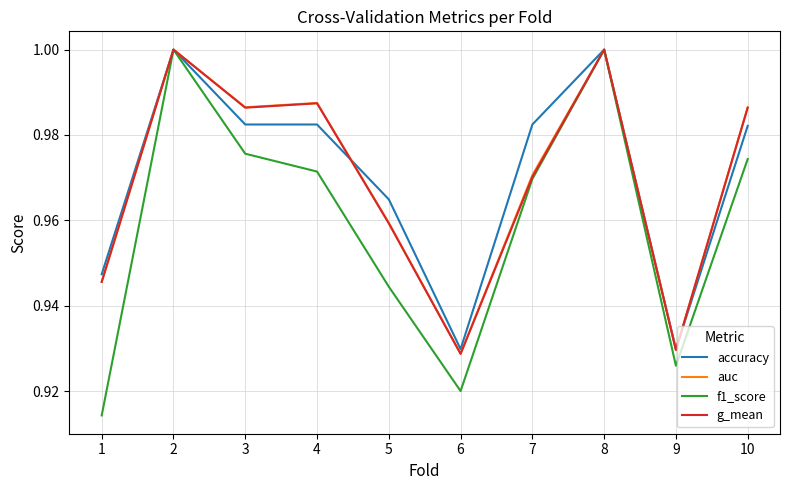

Does the chart display data point markers on the line(s)?

No